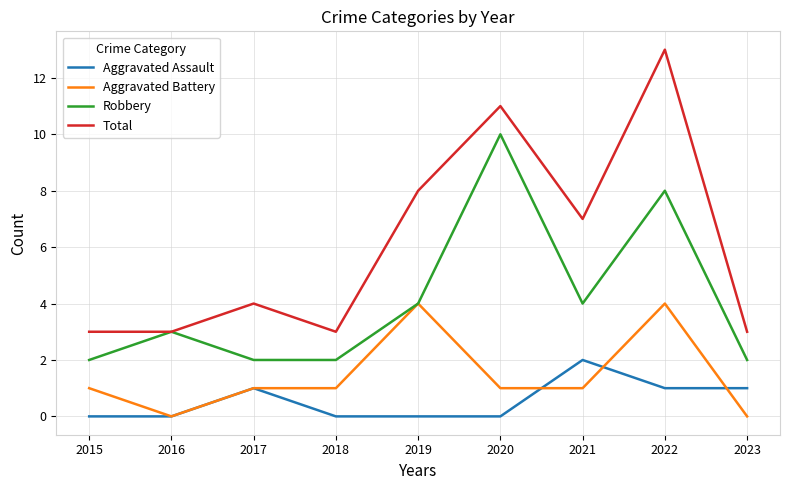

What are all the series names shown in the legend?

Aggravated Assault, Aggravated Battery, Robbery, Total